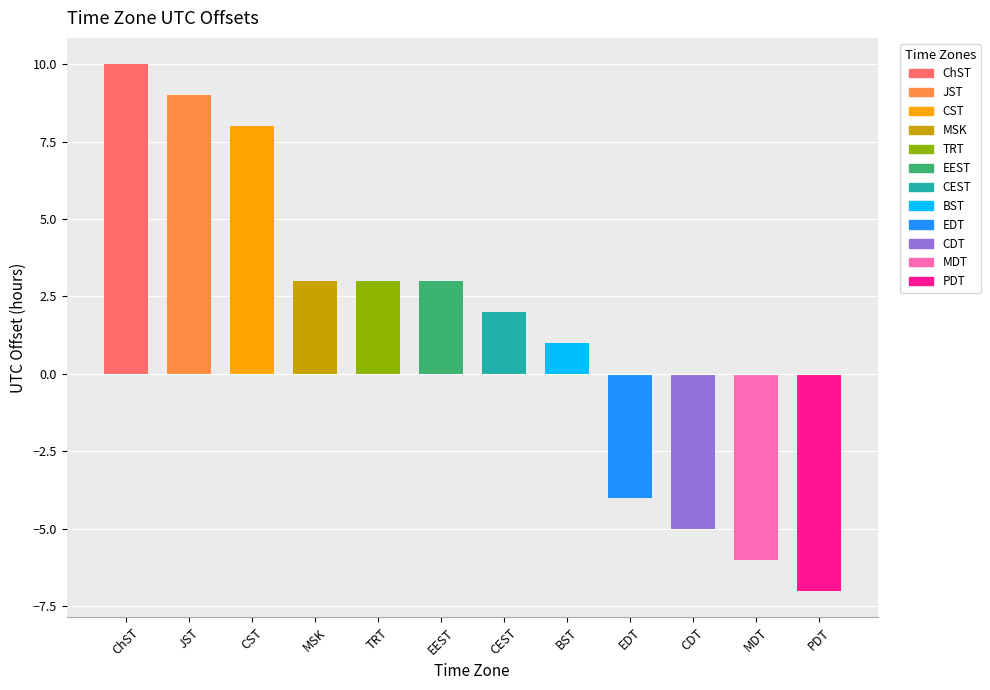

What is the difference between the maximum and minimum values?

17